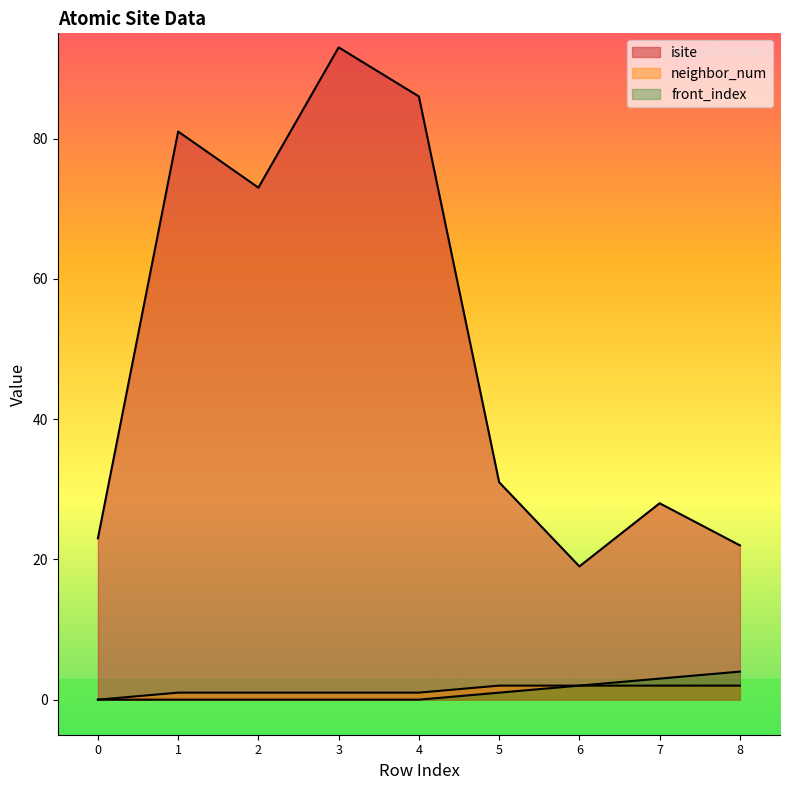

Is it true that front_index equals -2 at 1?

False